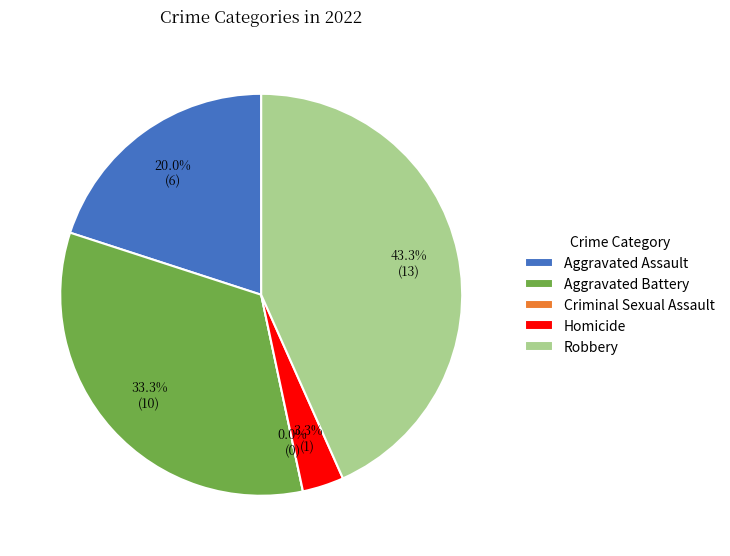

Does any single category account for the majority?

No